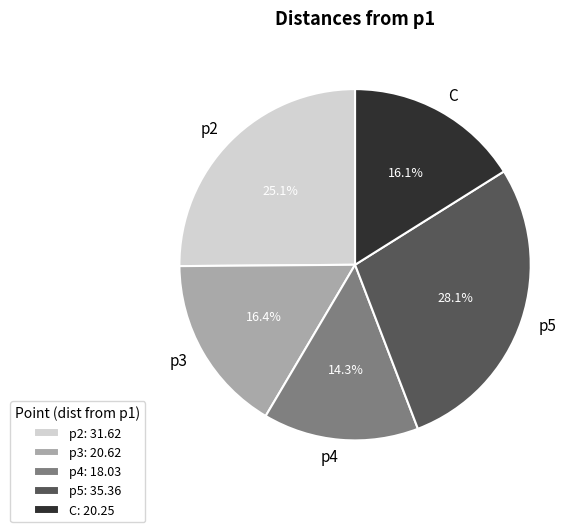

How many segments does this pie chart have?

5